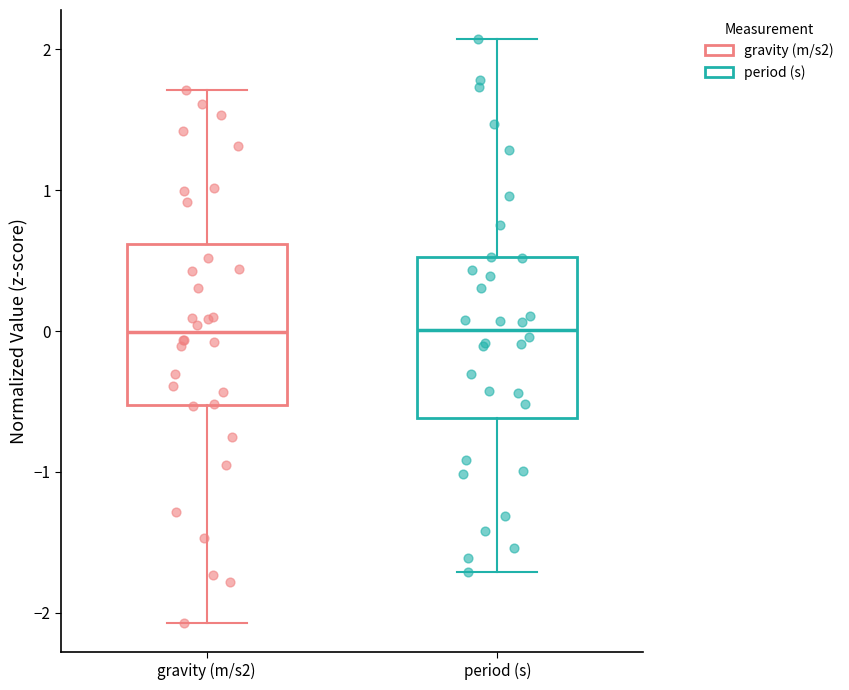

Reading left to right, read every box against the y-axis: the position of its median line, the range the box covers, and the ends of its whiskers. The values are not printed on the chart, so give them approximately, as read against the axis.

gravity (m/s2): median 0.0, box -0.5 to 0.6, whiskers -2.1 to 1.7
period (s): median 0.0, box -0.6 to 0.5, whiskers -1.7 to 2.1